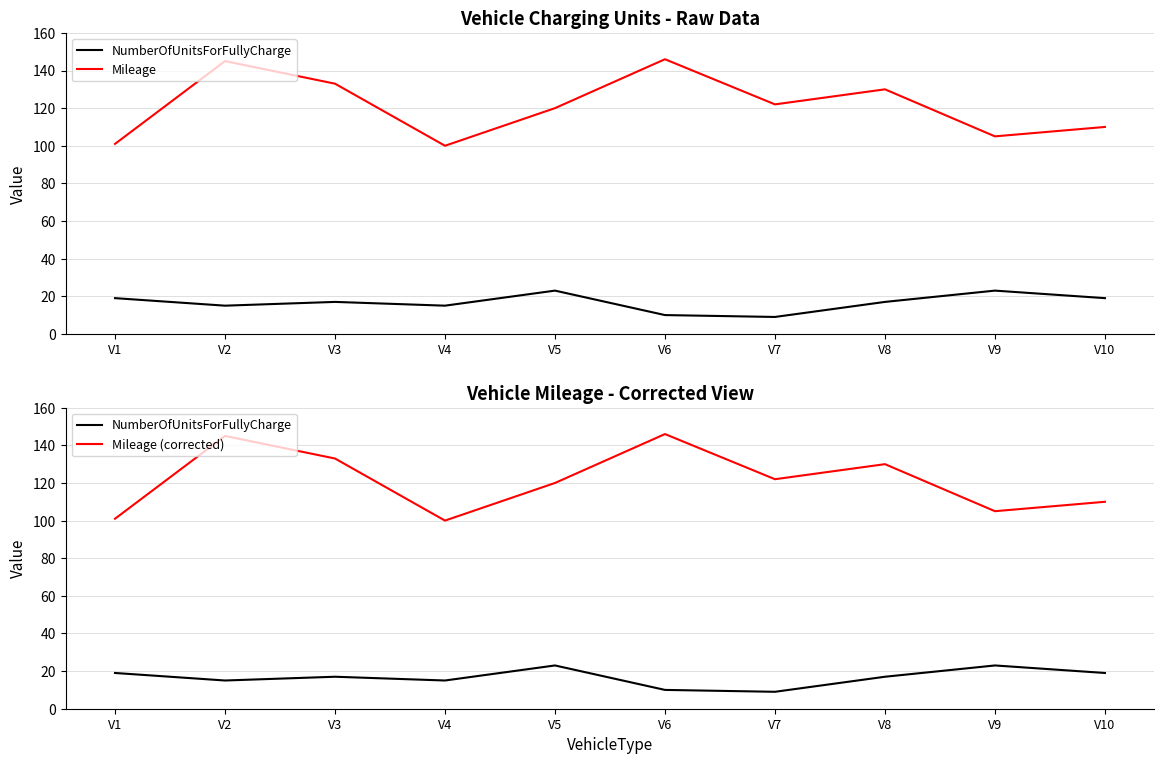

True or false: Mileage and NumberOfUnitsForFullyCharge cross at least once.

False